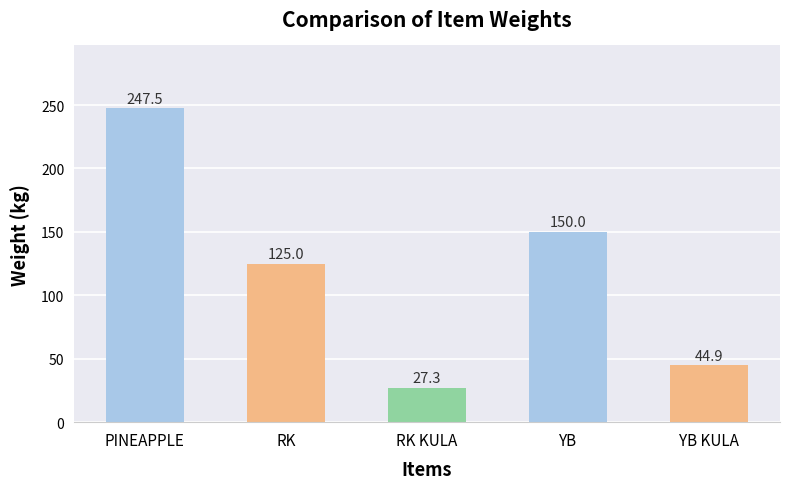

What is the label of the 2nd bar from the left?

RK